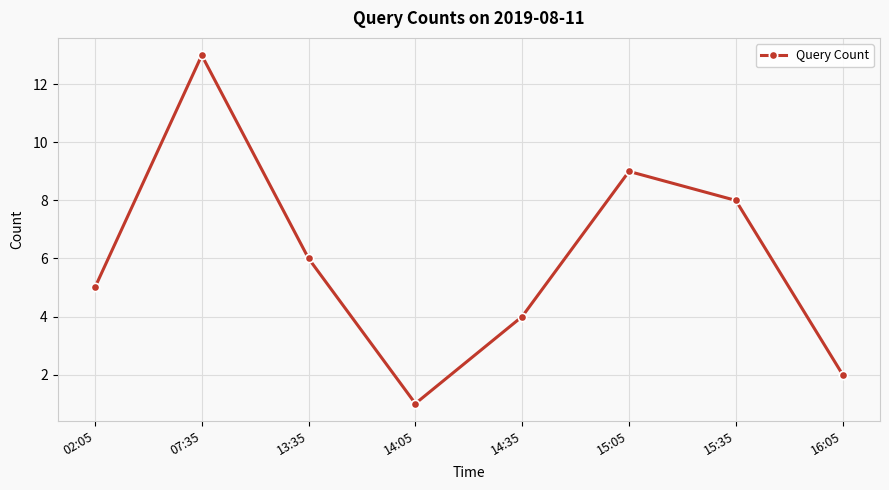

How many lines are shown in the chart?

1